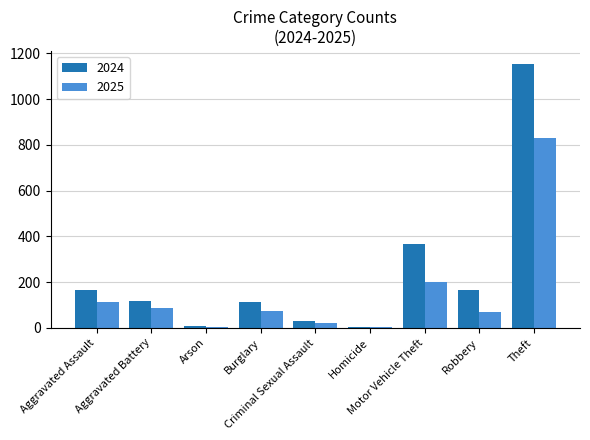

What is the maximum value for 2024?

1153